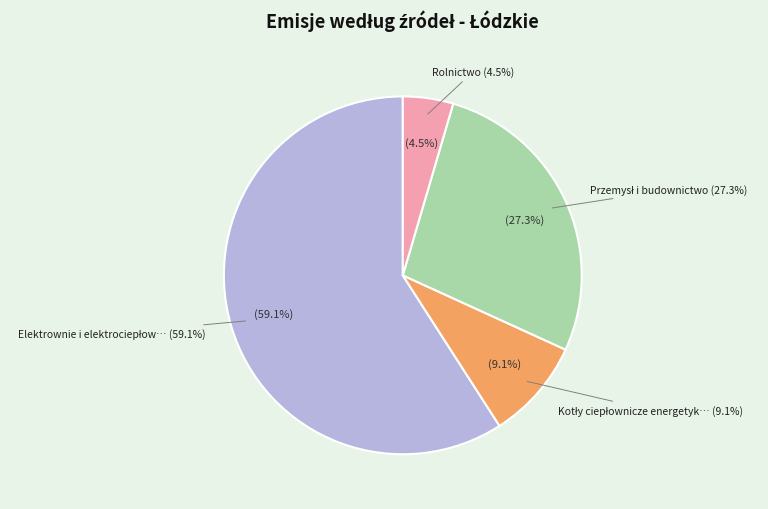

Which category has the biggest portion of the pie?

Elektrownie i elektrociepłownie zawodowe